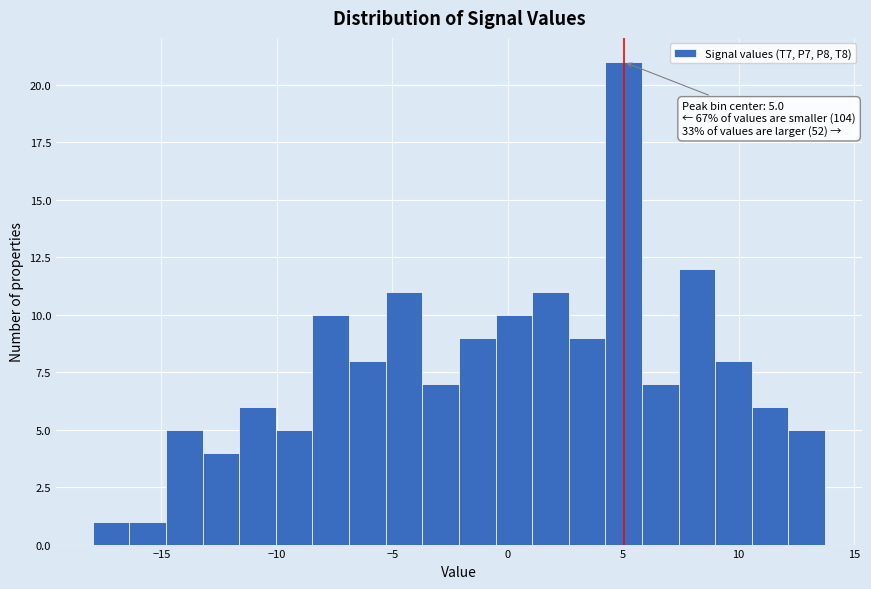

Read against the x-axis, roughly where is the centre of the tallest bar?

5.0